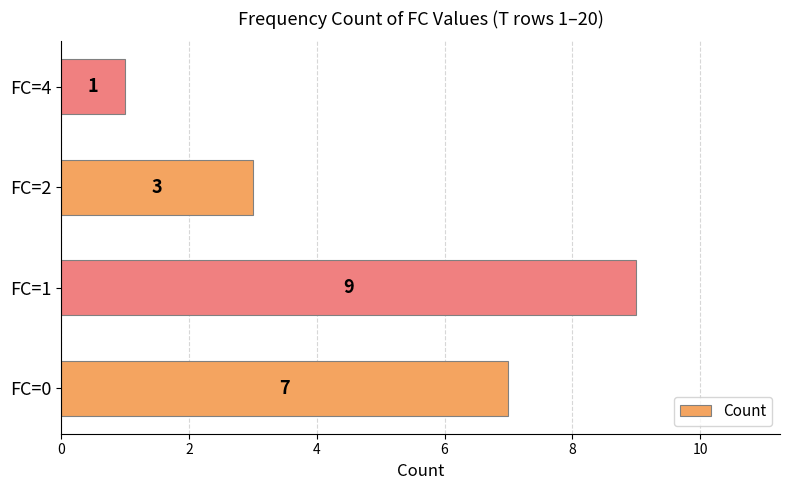

Reading bottom to top, list all the values displayed in this chart.

FC=0=7	FC=1=9	FC=2=3	FC=4=1